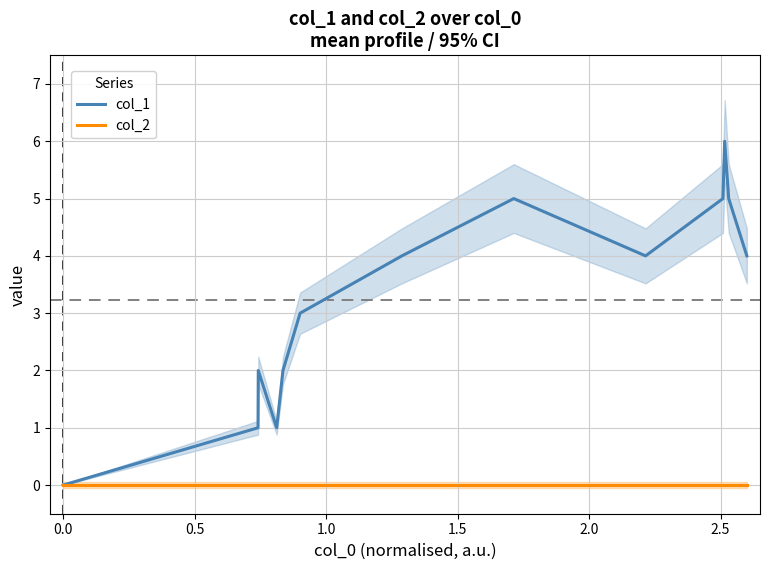

How many data points does each series have?

13